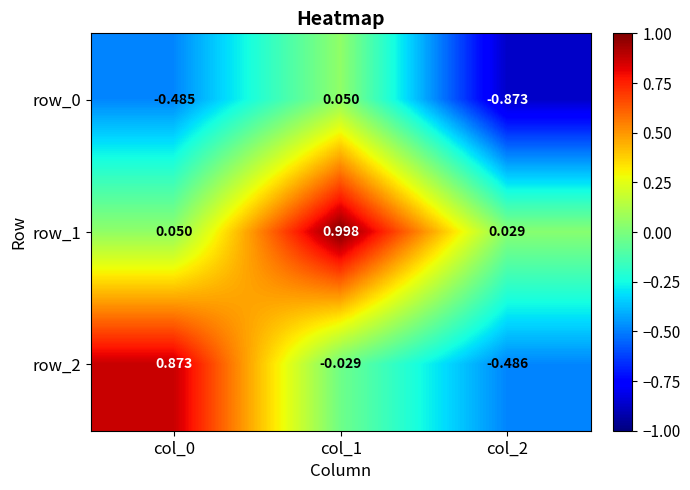

At which label does row_0 reach its peak?

col_1